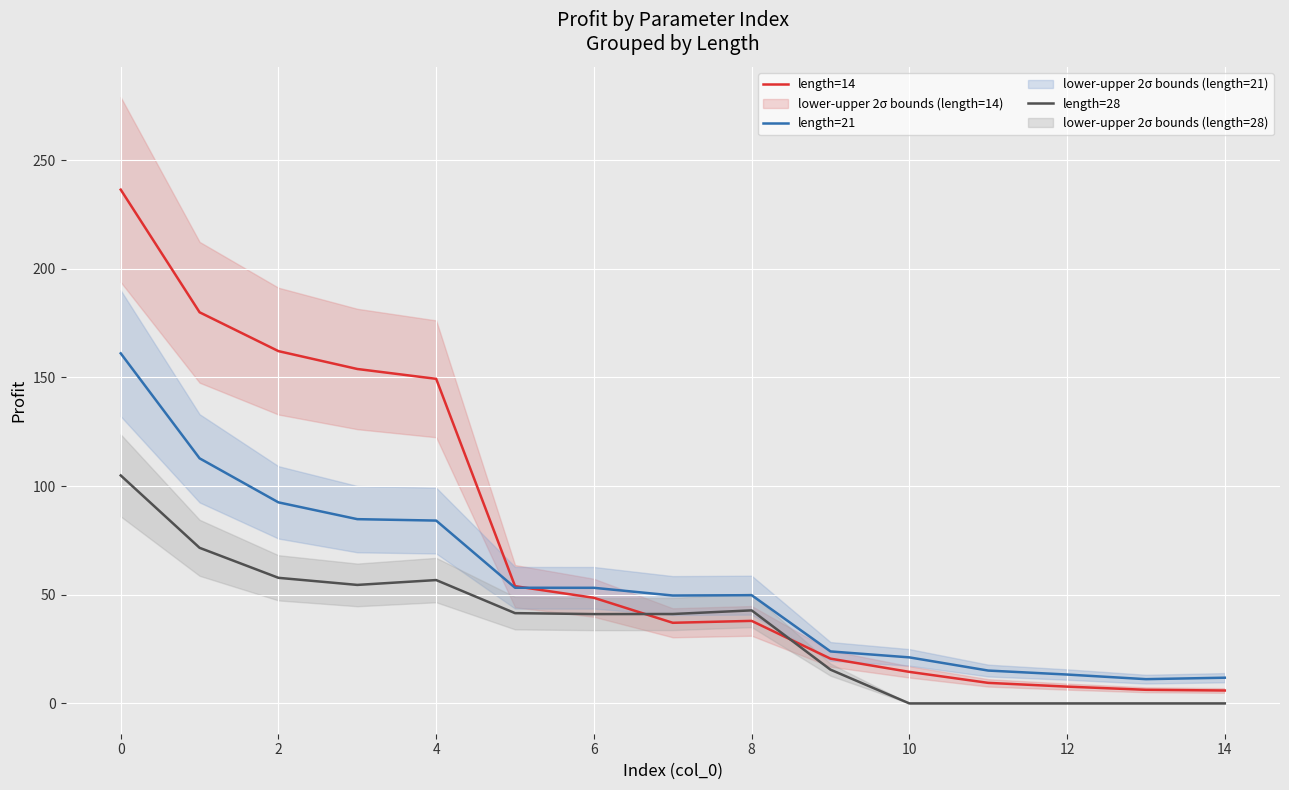

True or false: length=21 and length=28 intersect in this chart.

False